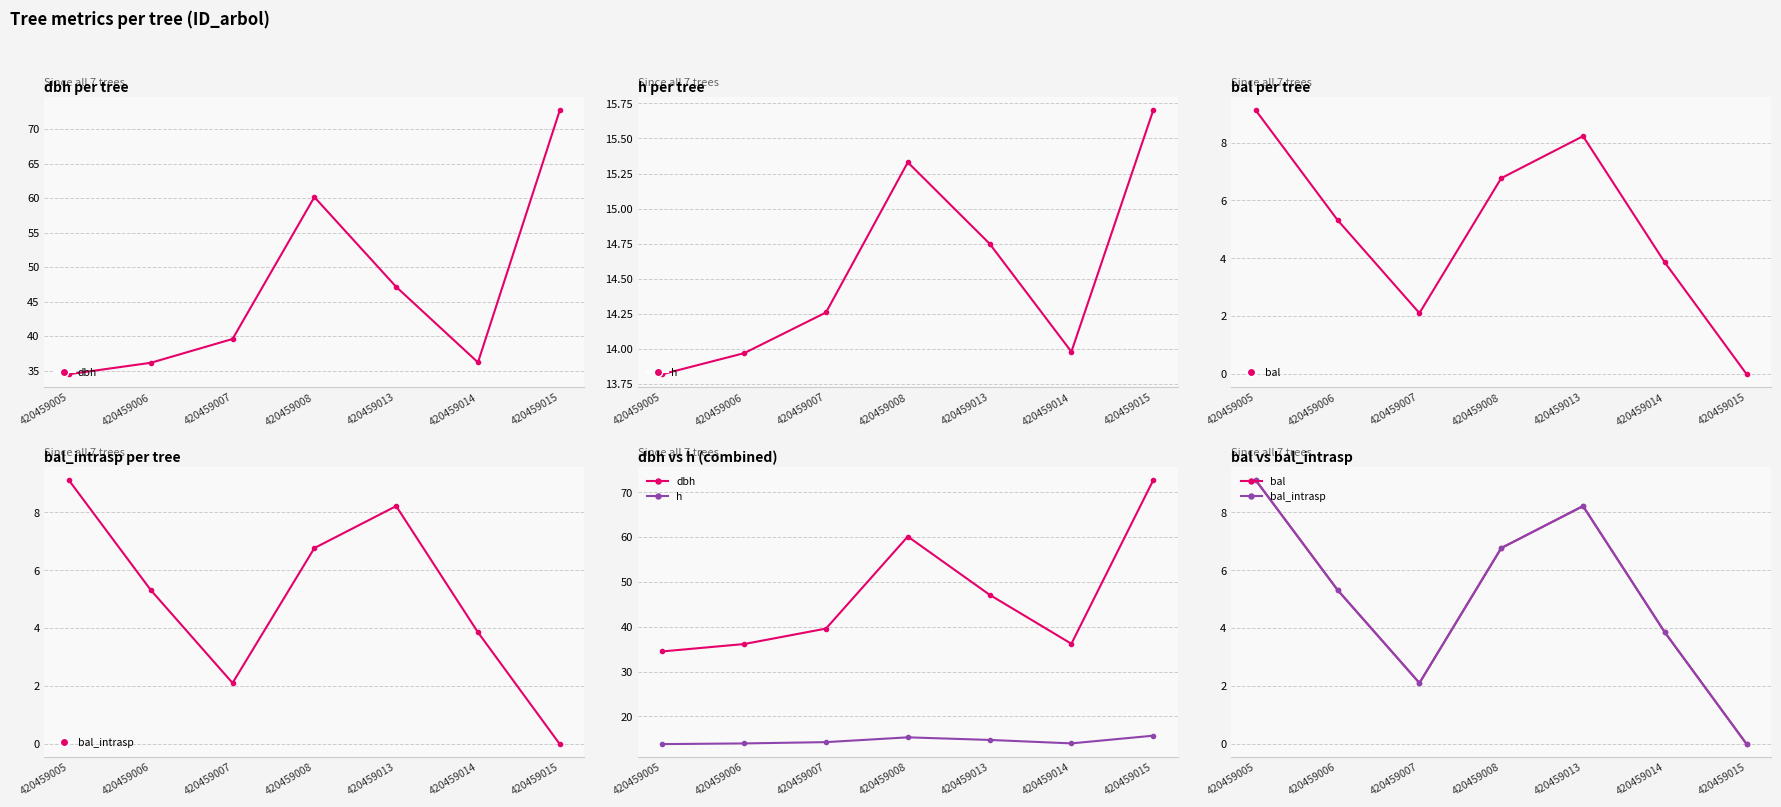

Which category has the highest value across all series?

420459015